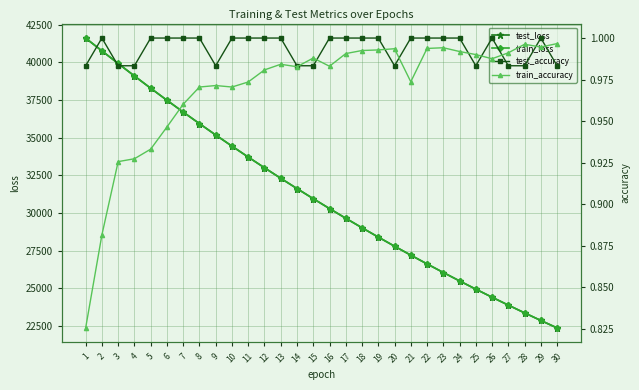

True or false: test_loss has a value of 12731.1 at 30.

False